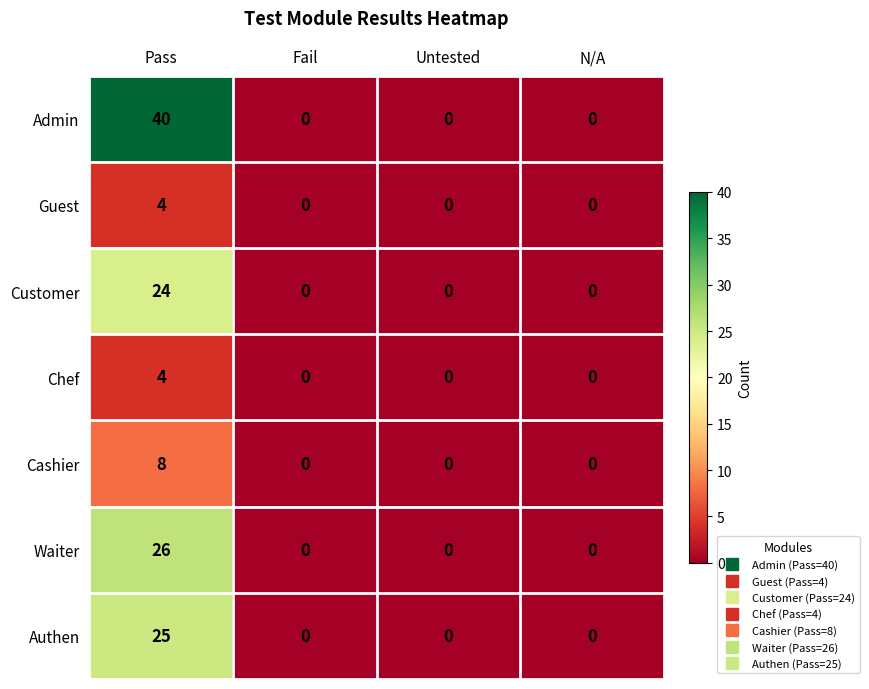

The Admin series shows -25 at Untested. True or false?

False